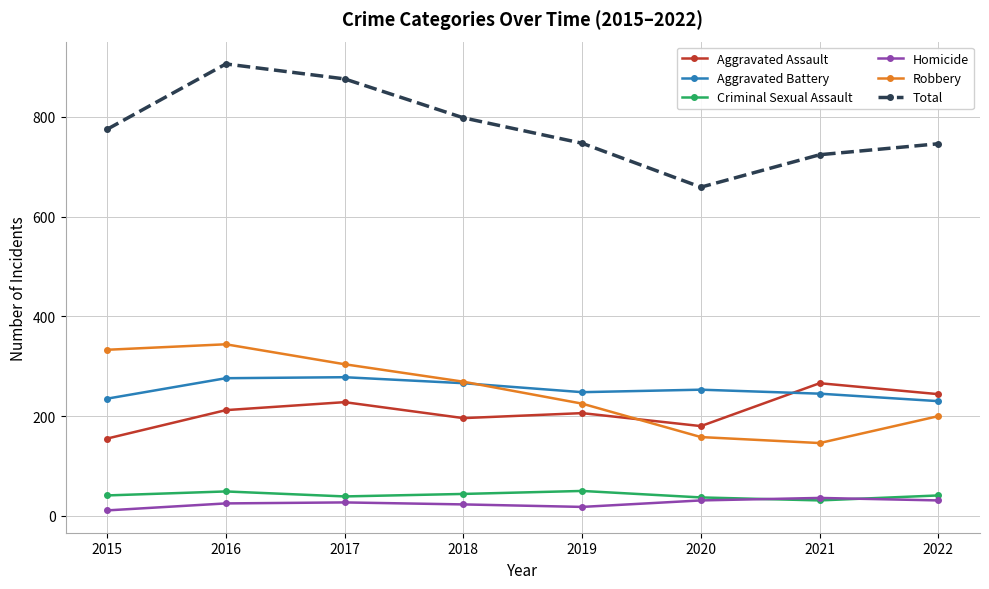

What is the value of the Aggravated Assault point at the 1st from the left?

155